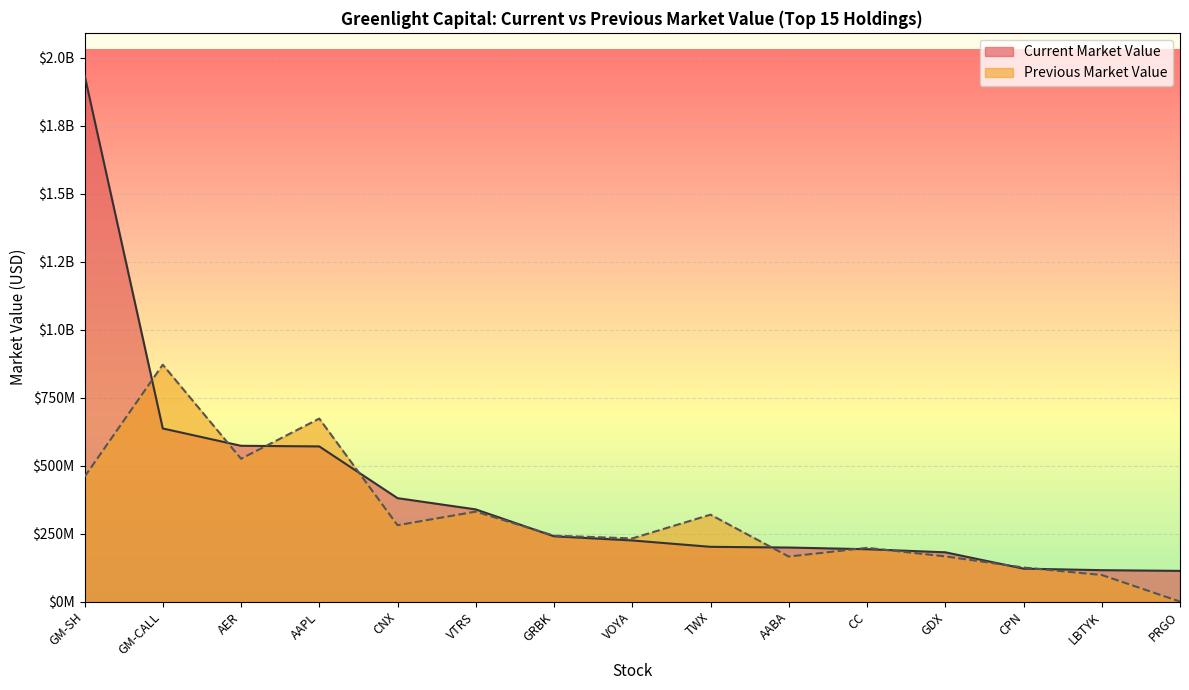

Which category has the lowest value across all series?

PRGO